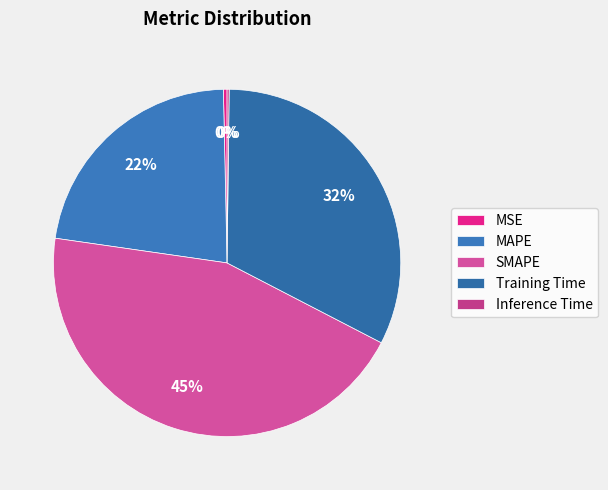

Is it true that Inference Time is 0% of the pie?

True